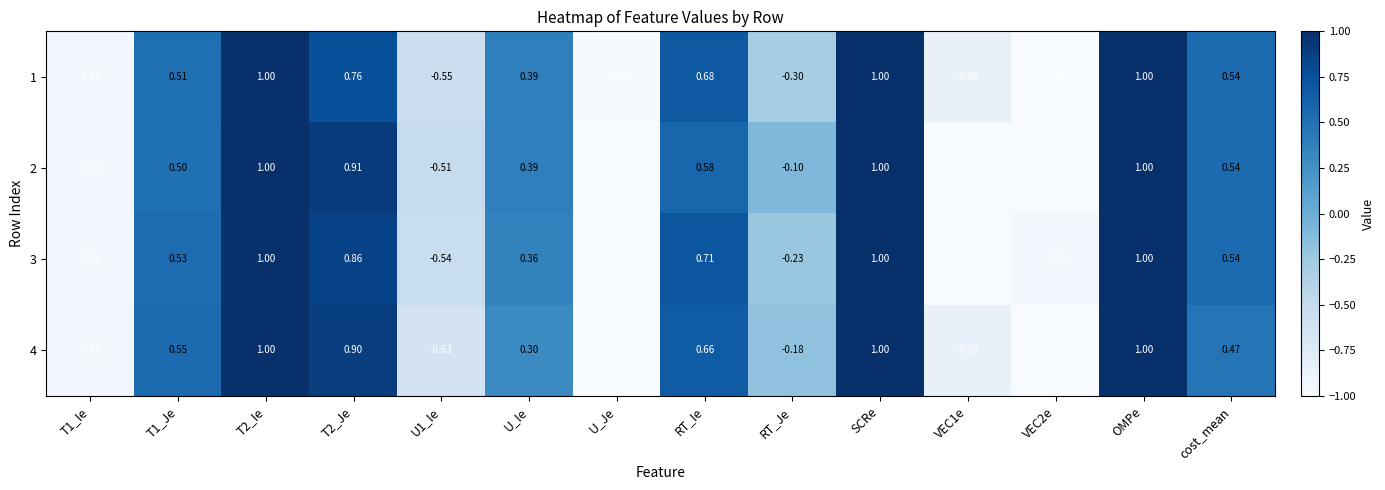

At which label is 4 closest to 0?

RT_Je